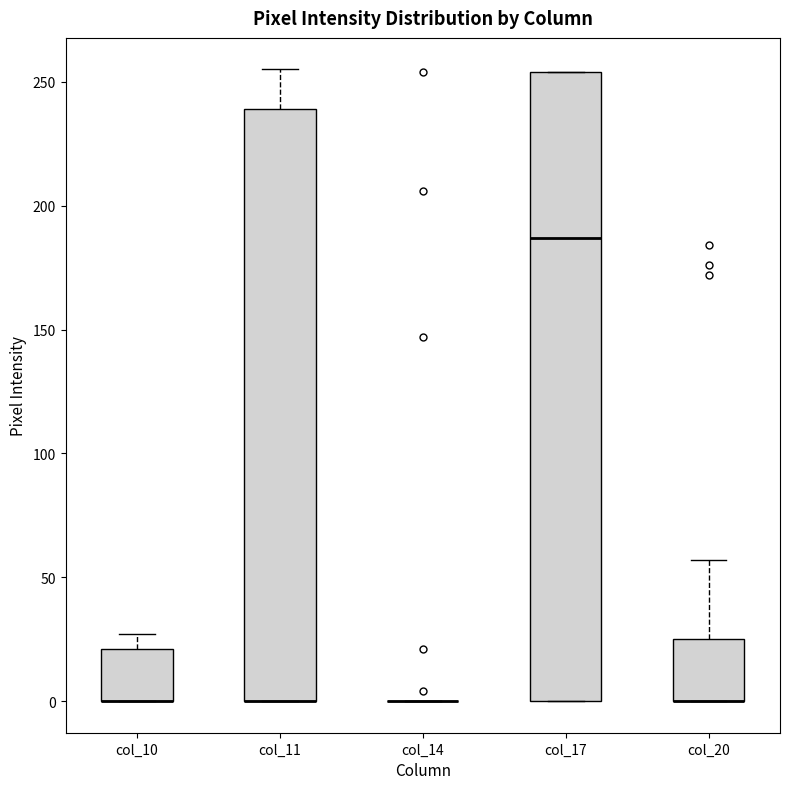

Where is the lower edge of the box for col_11 on the y-axis? The values are not printed on the chart, so give them approximately, as read against the axis.

0